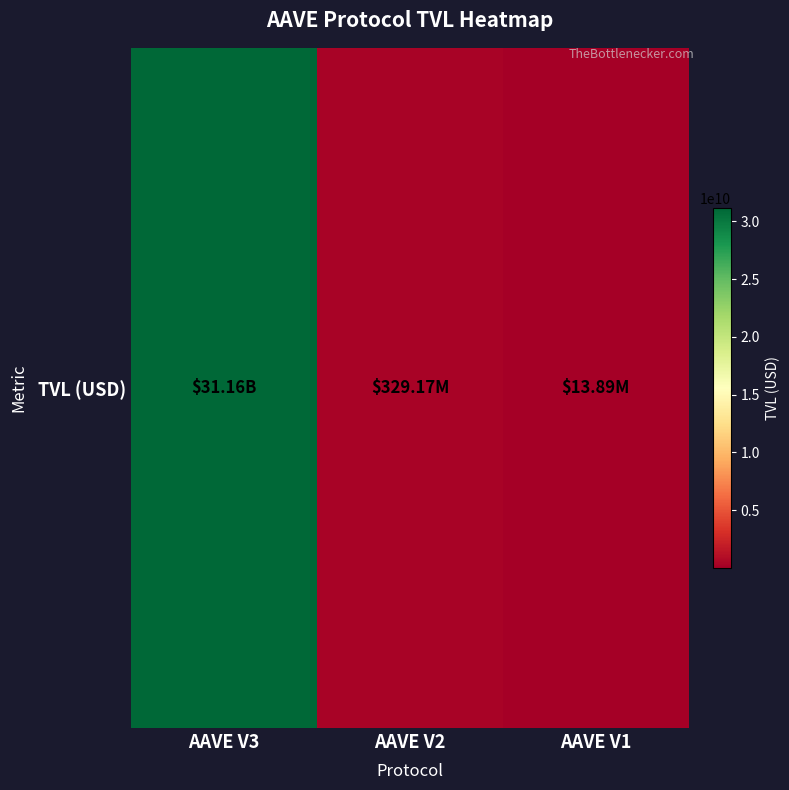

List the labels in order of value, smallest first.

AAVE V1, AAVE V2, AAVE V3